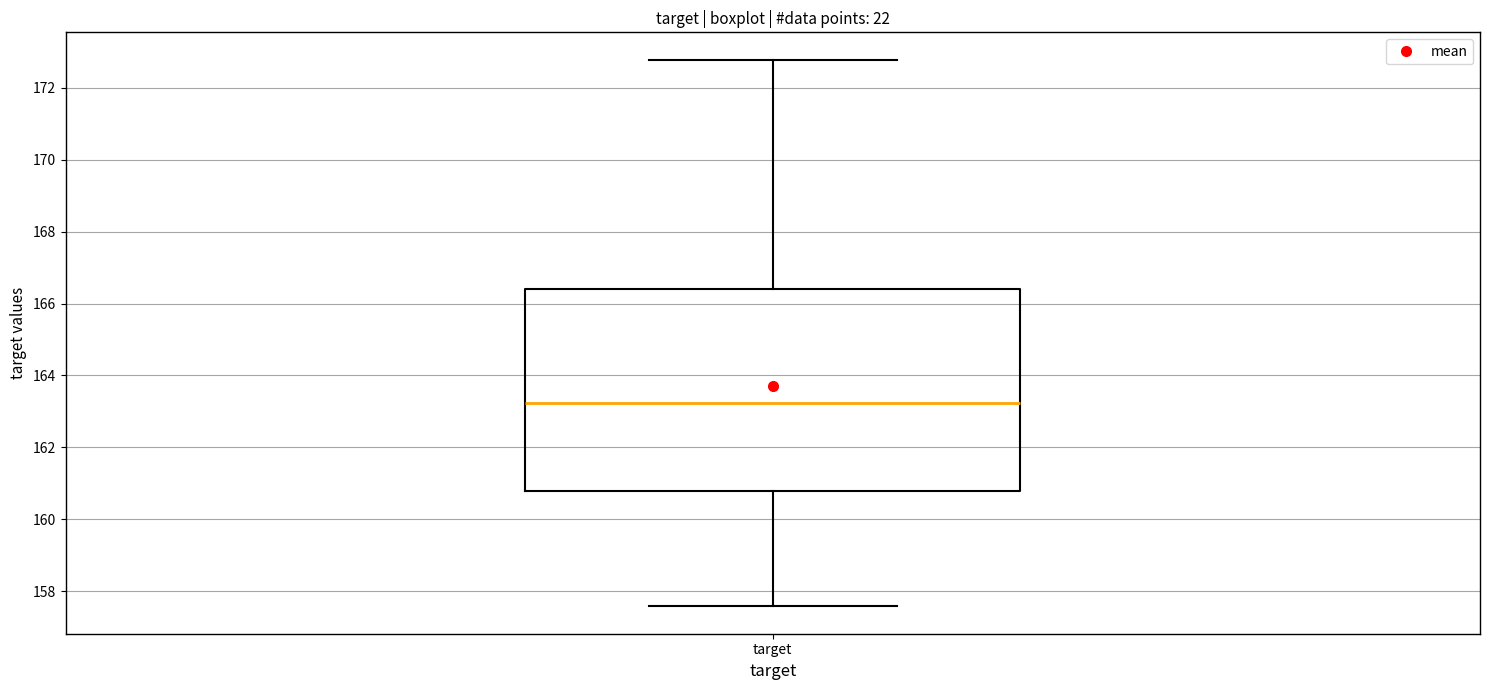

Transcribe this box plot: give where the median line is, the range the box spans, and where the two whiskers end, as read against the y-axis. The values are not printed on the chart, so give them approximately, as read against the axis.

median 163.2, box 160.8 to 166.4, whiskers 157.6 to 172.8